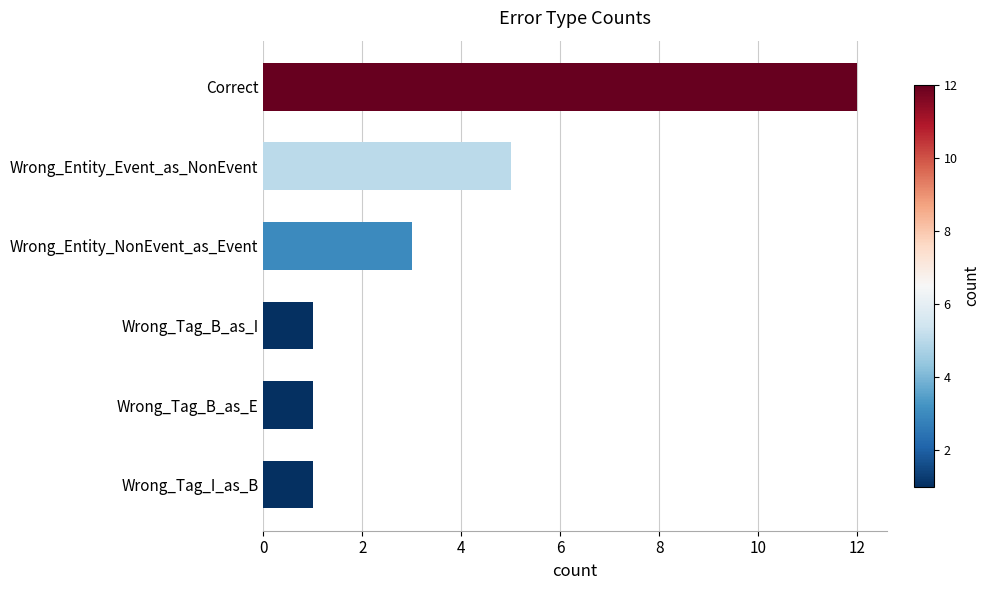

How many data points are less than 3?

3